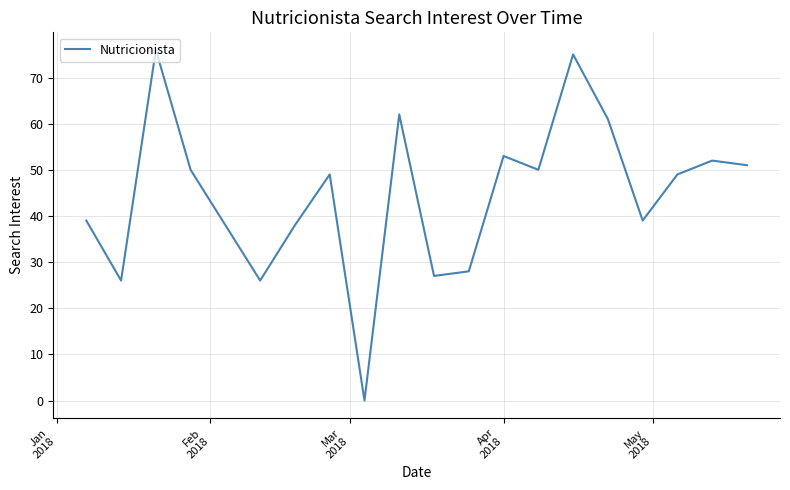

What is the average value?

44